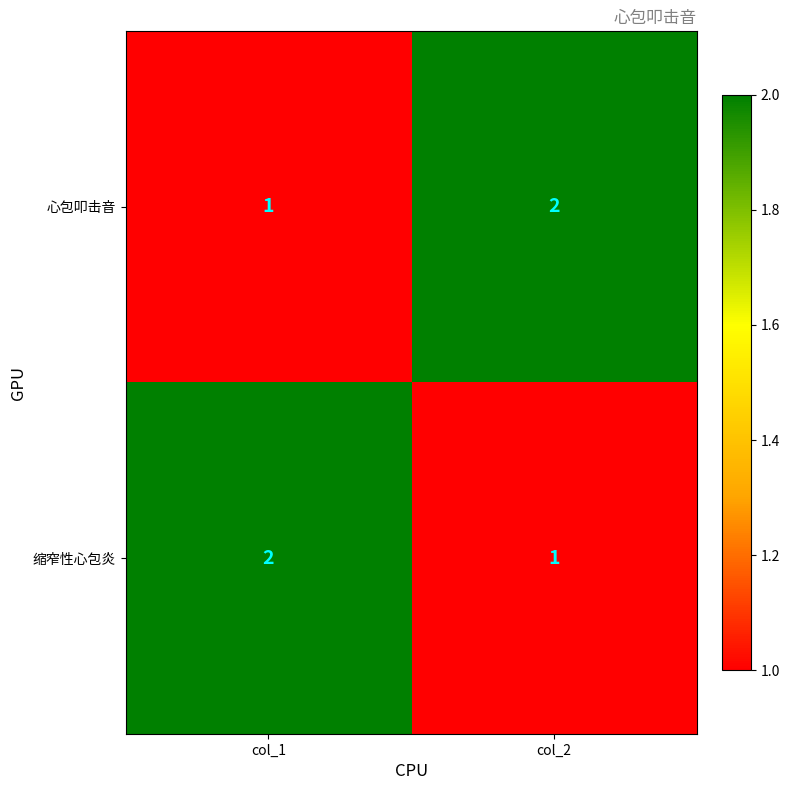

At how many categories does at least one series exceed 1?

2